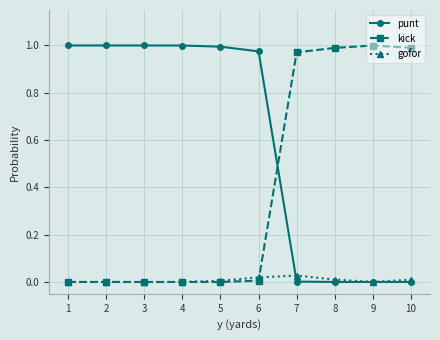

List the series in order of their overall mean, highest first.

punt, kick, gofor